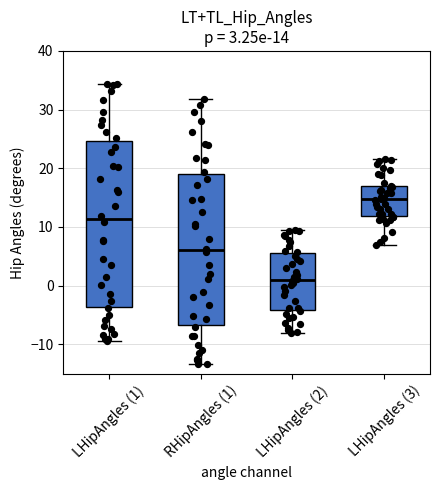

Which box's median line is the lowest?

LHipAngles (2)